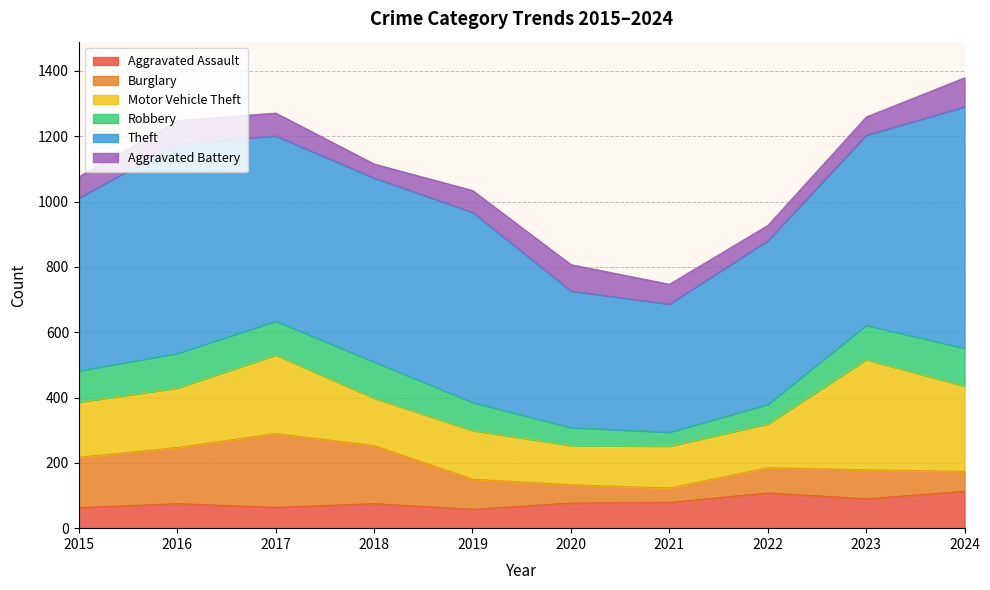

True or false: Burglary and Motor Vehicle Theft cross at least once.

True